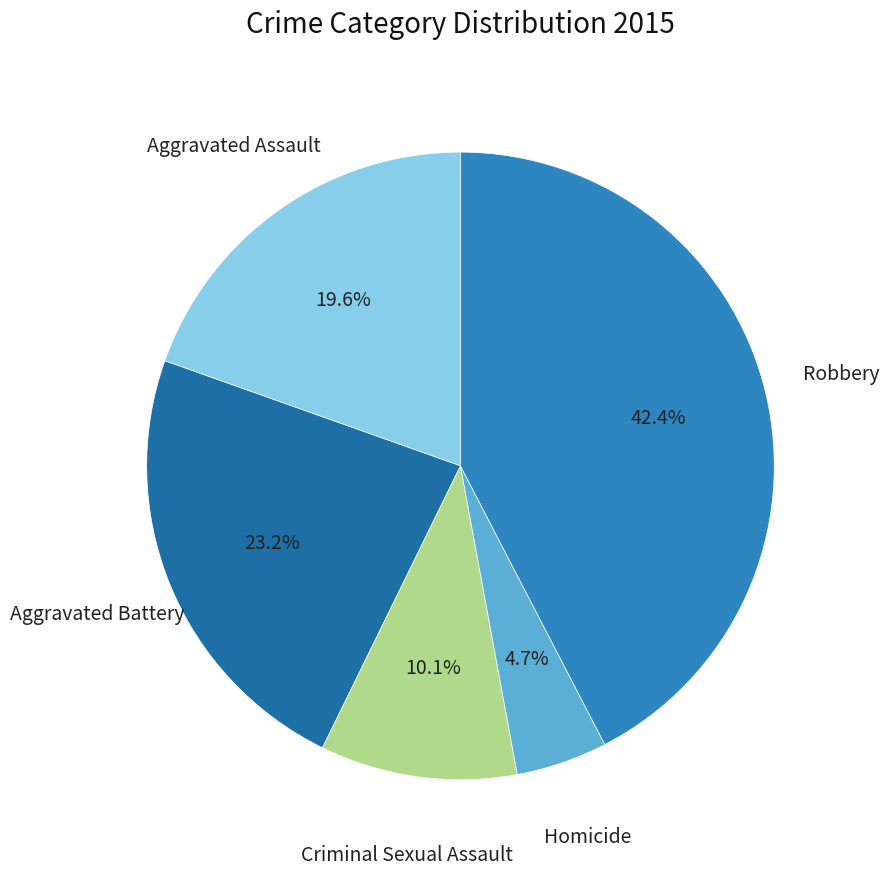

Rank the categories by value from highest to lowest.

Robbery, Aggravated Battery, Aggravated Assault, Criminal Sexual Assault, Homicide